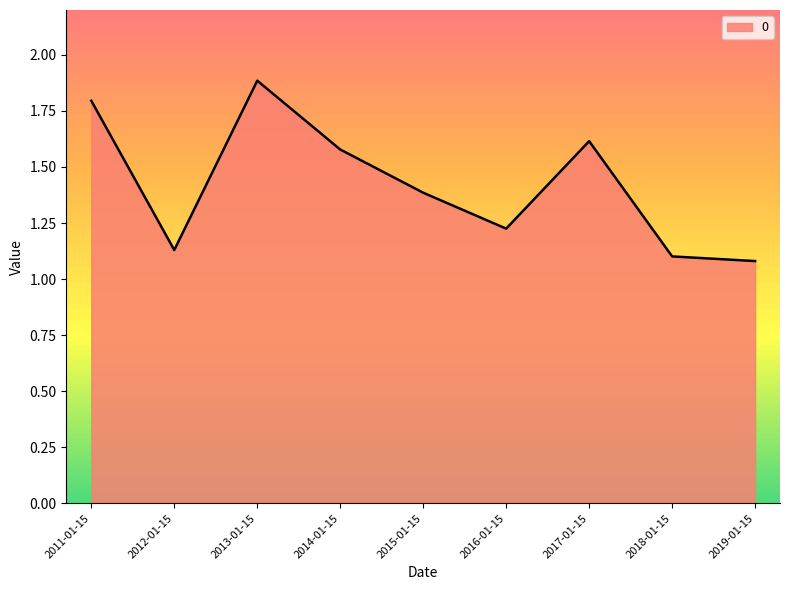

Rank the categories by value from highest to lowest.

2013-01-15, 2011-01-15, 2017-01-15, 2014-01-15, 2015-01-15, 2016-01-15, 2012-01-15, 2018-01-15, 2019-01-15